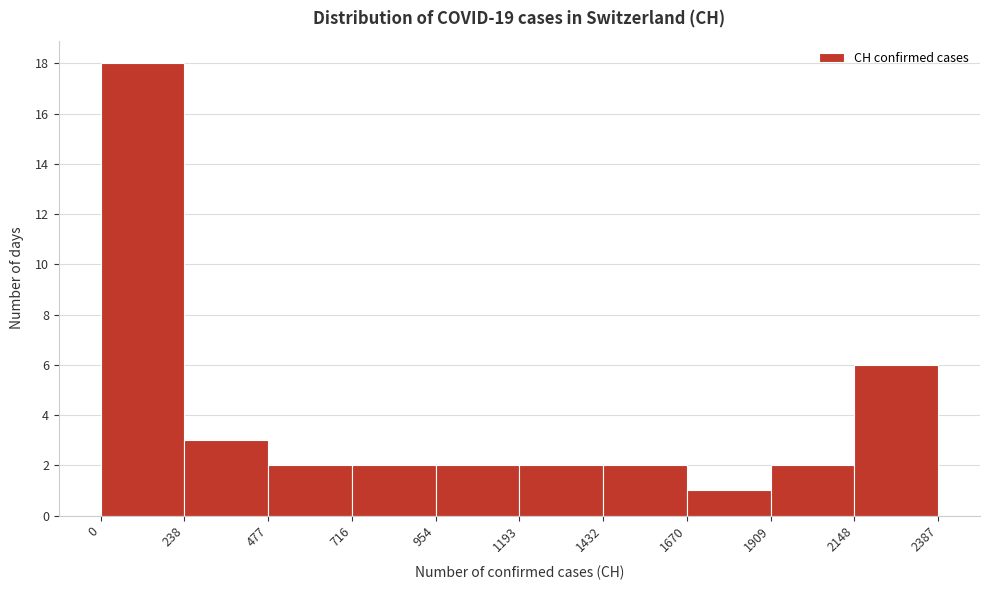

Which range on the x-axis has the tallest bar?

0 to 238